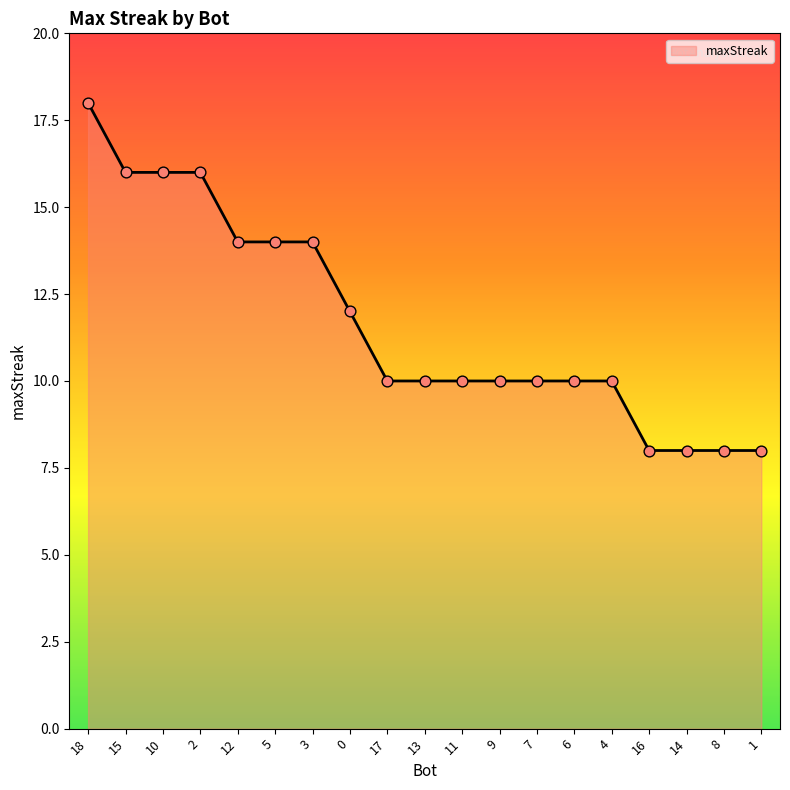

Approximately how many times larger is the value at 9 compared to 6?

1.0